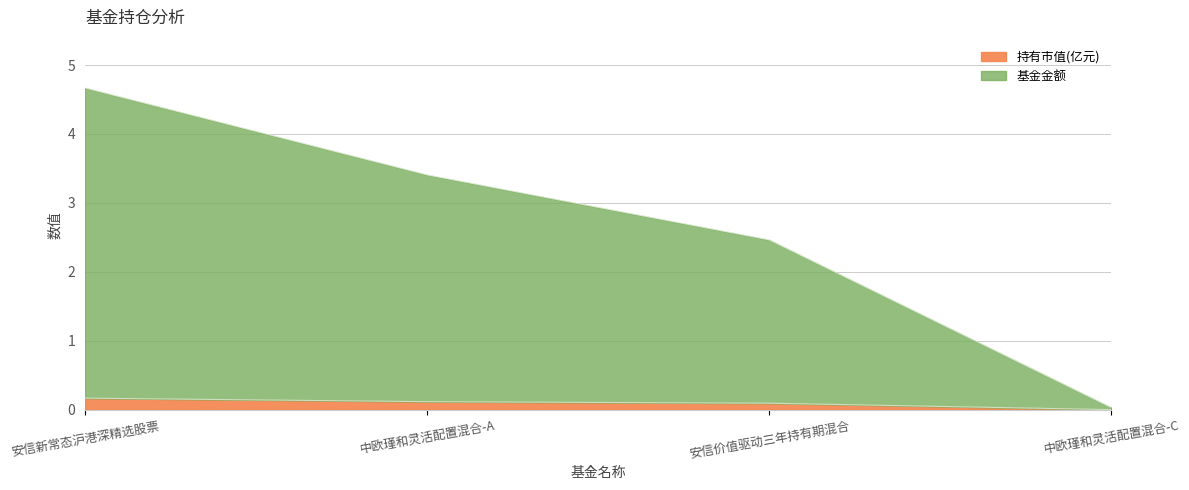

What is the value of the 持有市值(亿元) point at the 2nd from the left?

0.1